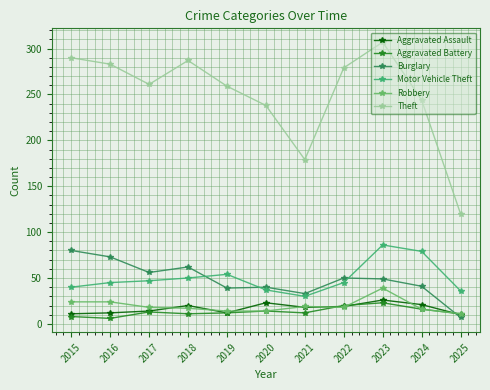

What is the sum of all Motor Vehicle Theft values?

549